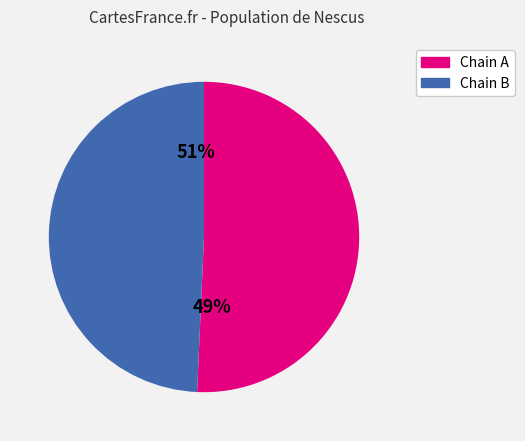

Approximately how many times larger is the value at 2vsgB24 compared to 2vsgA24?

1.0